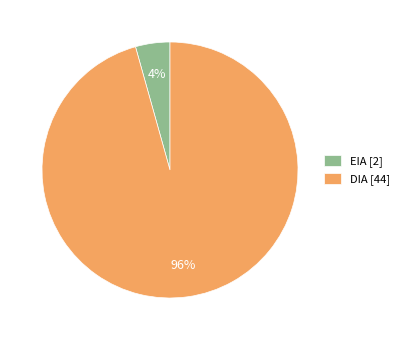

Between EIA [2] and DIA [44], which is larger?

DIA [44]